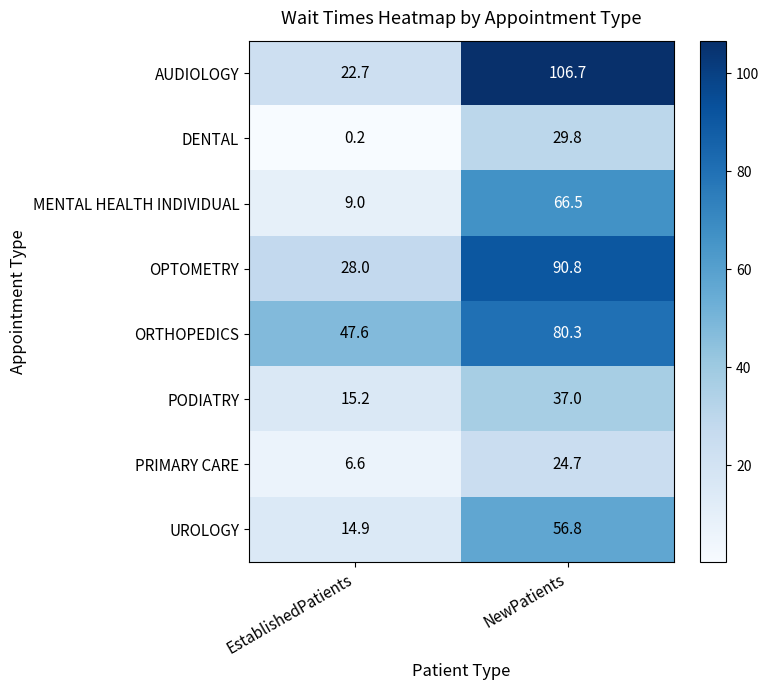

How many categories are shown in the chart?

2